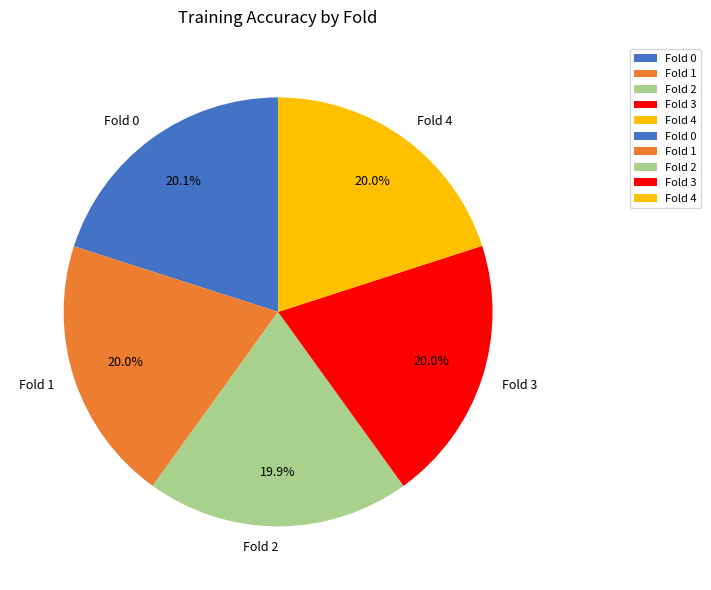

To the nearest percent, what percentage of the pie is Fold 1?

20%